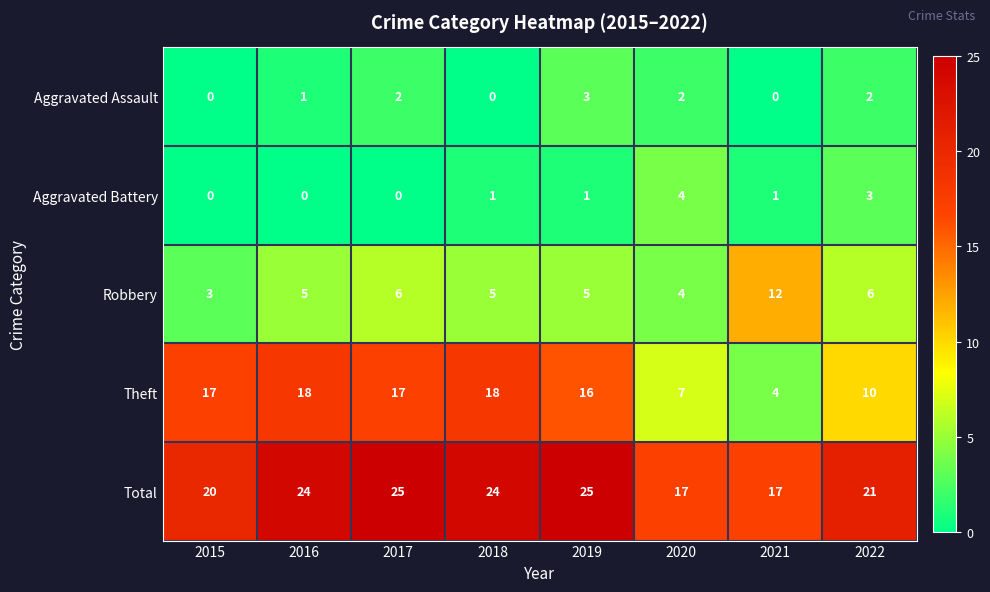

True or false: Robbery has a value of 6 at 2017.

True